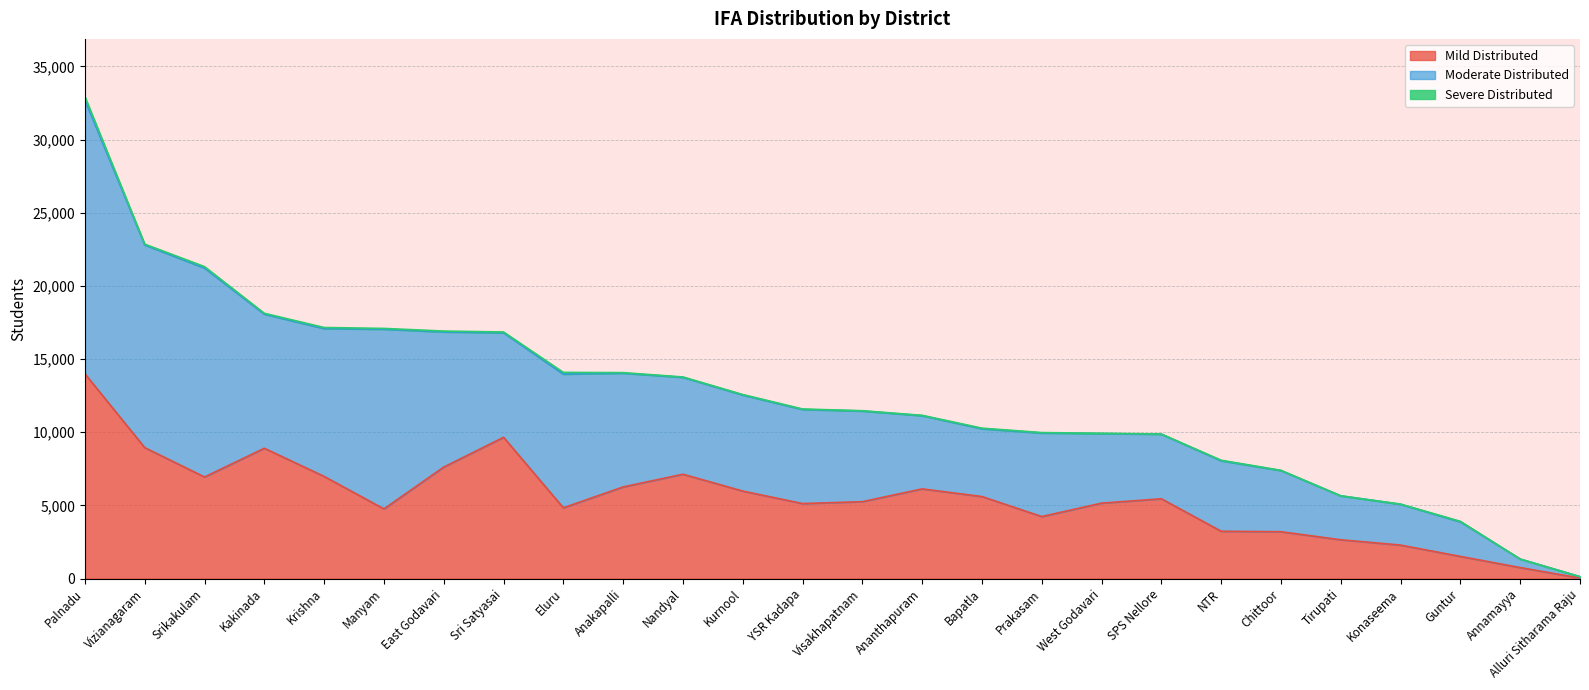

Rank the series by their maximum value, from highest to lowest.

Moderate Distributed, Mild Distributed, Severe Distributed